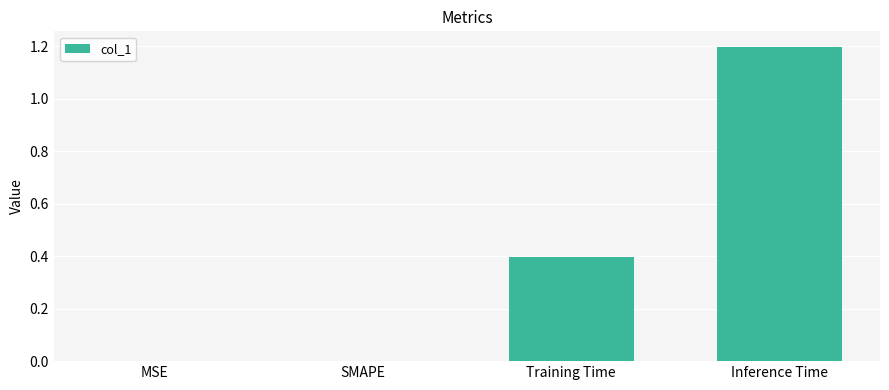

What is the change in value from SMAPE to Inference Time?

+1.2